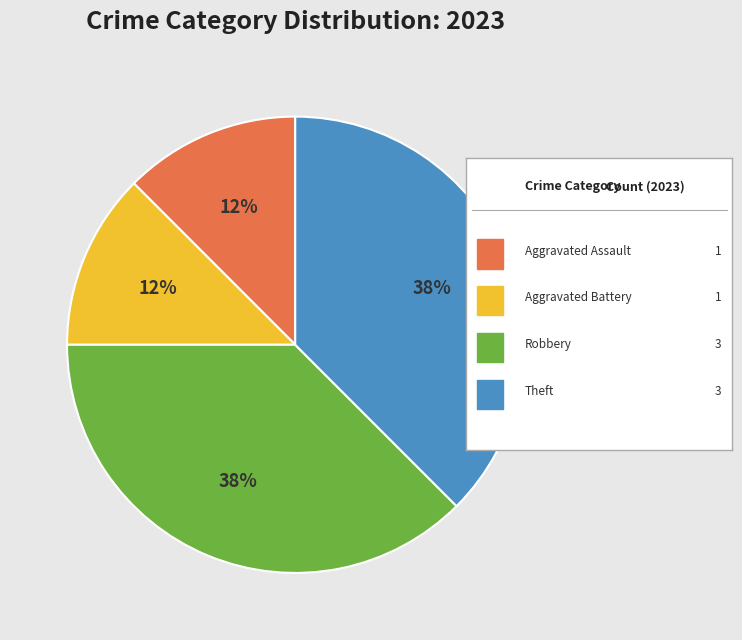

How many segments does this pie chart have?

4